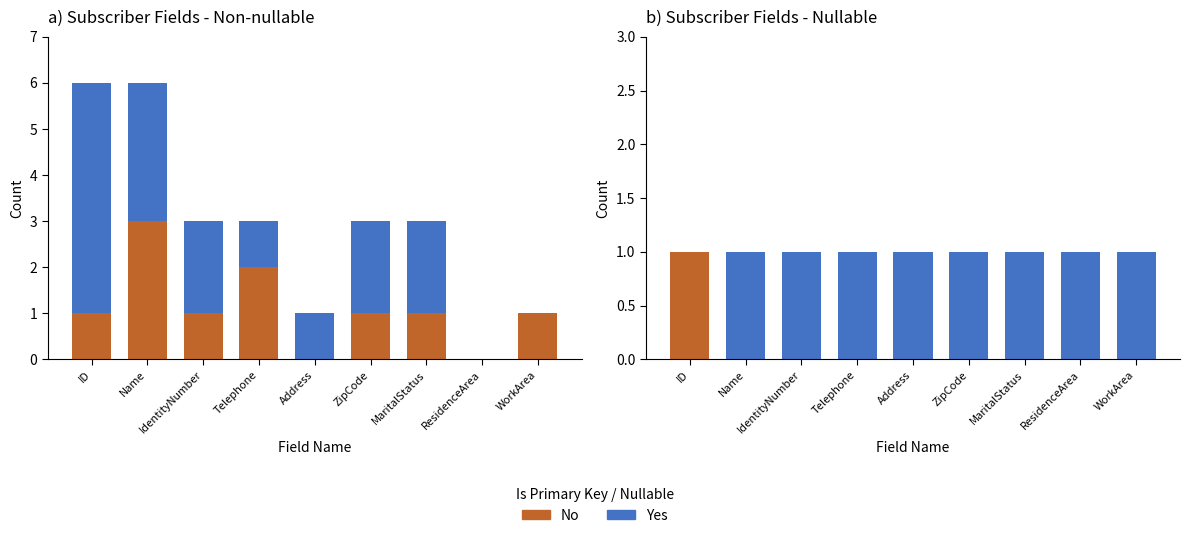

What is the spread (max minus min) of values at IdentityNumber?

1